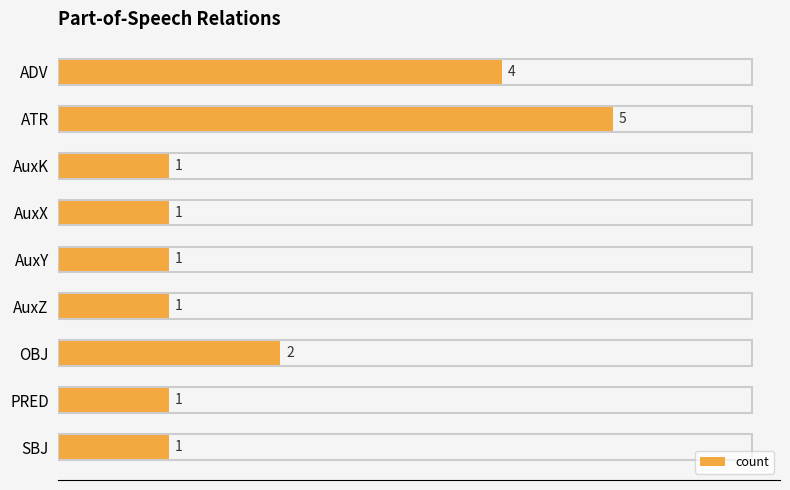

Approximately how many times larger is the value at AuxK compared to AuxX?

1.0